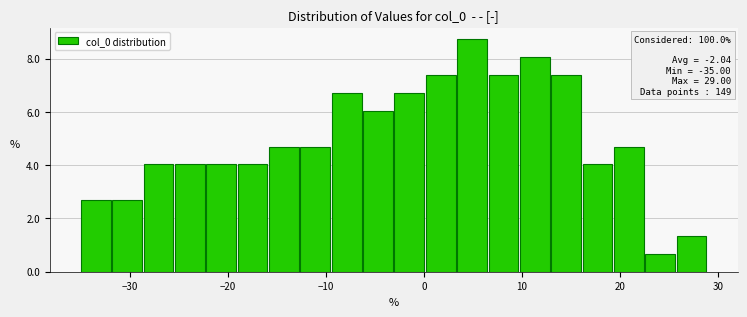

Around what value on the x-axis is the tallest bar? Give the approximate position of its centre, as read against the axis.

5